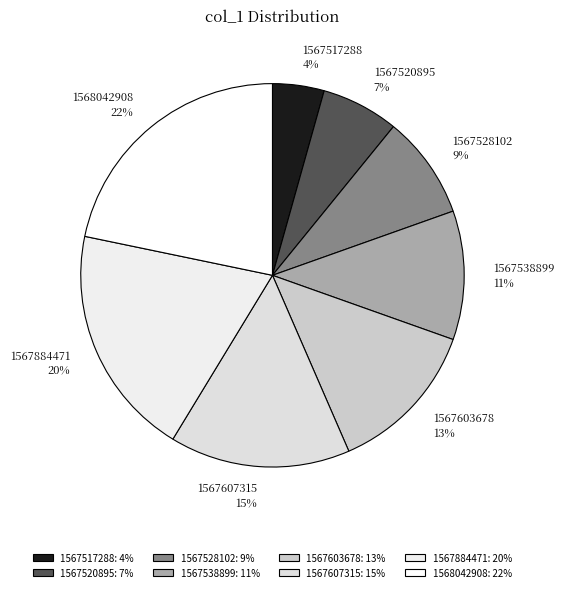

To the nearest percent, what percentage of the pie is 1567884471?

20%